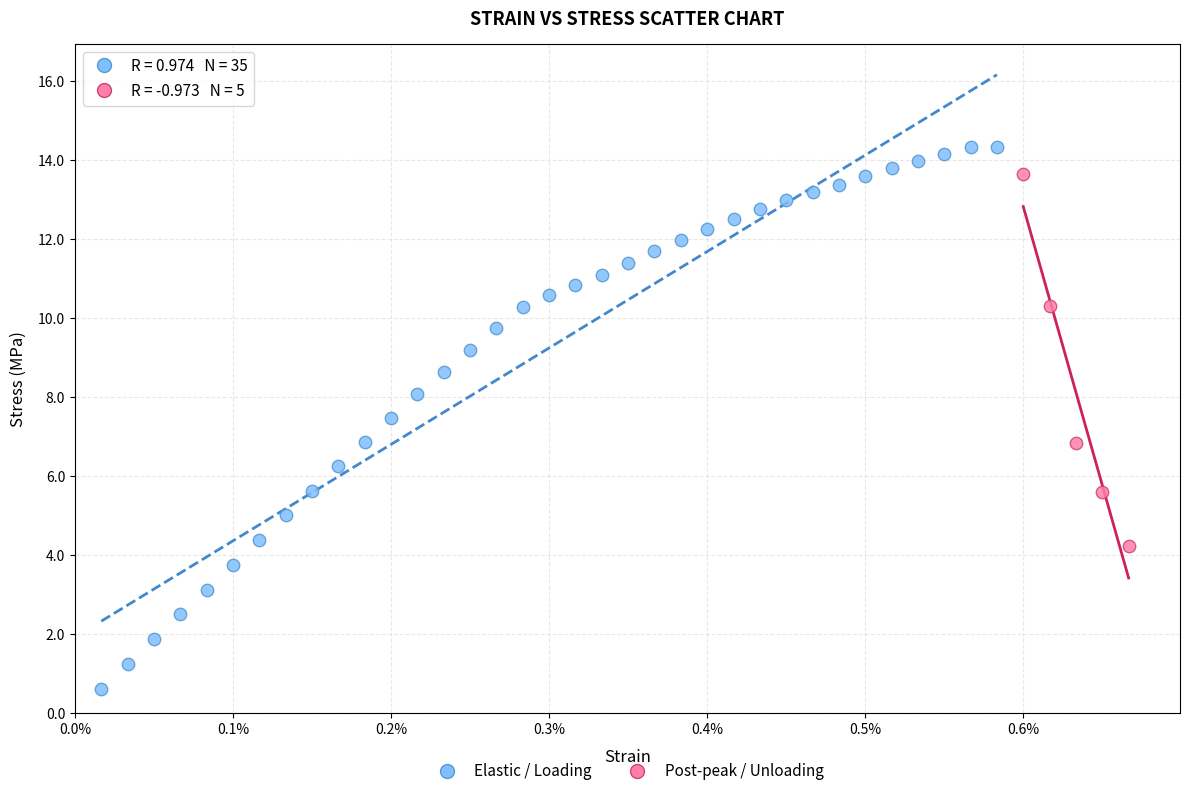

What are all the series names shown in the legend?

Elastic / Loading, Post-peak / Unloading